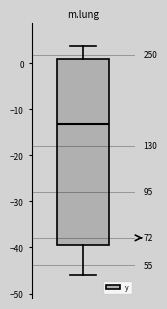

Transcribe this box plot: give where the median line is, the range the box spans, and where the two whiskers end, as read against the y-axis. The values are not printed on the chart, so give them approximately, as read against the axis.

median -13, box -39 to 1, whiskers -46 to 4